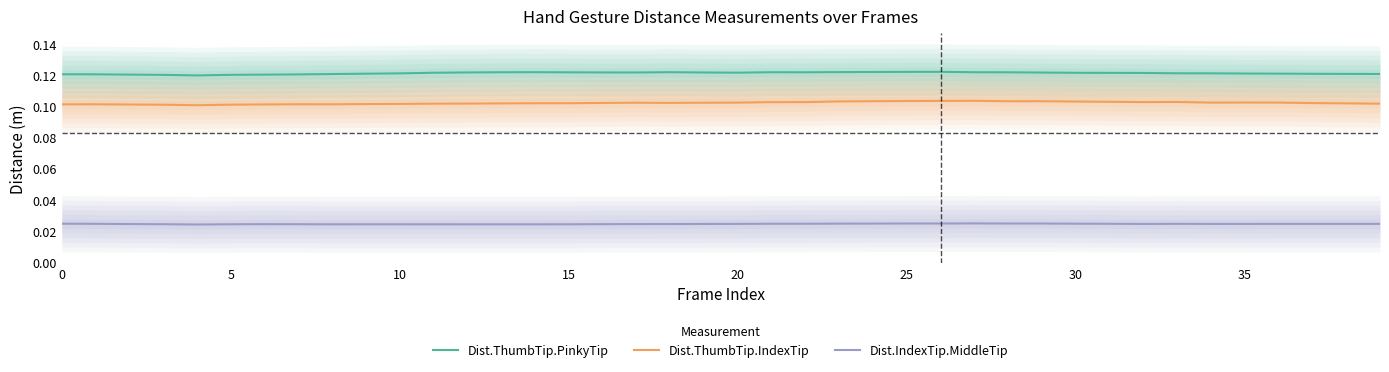

Does the chart display data point markers on the line(s)?

No